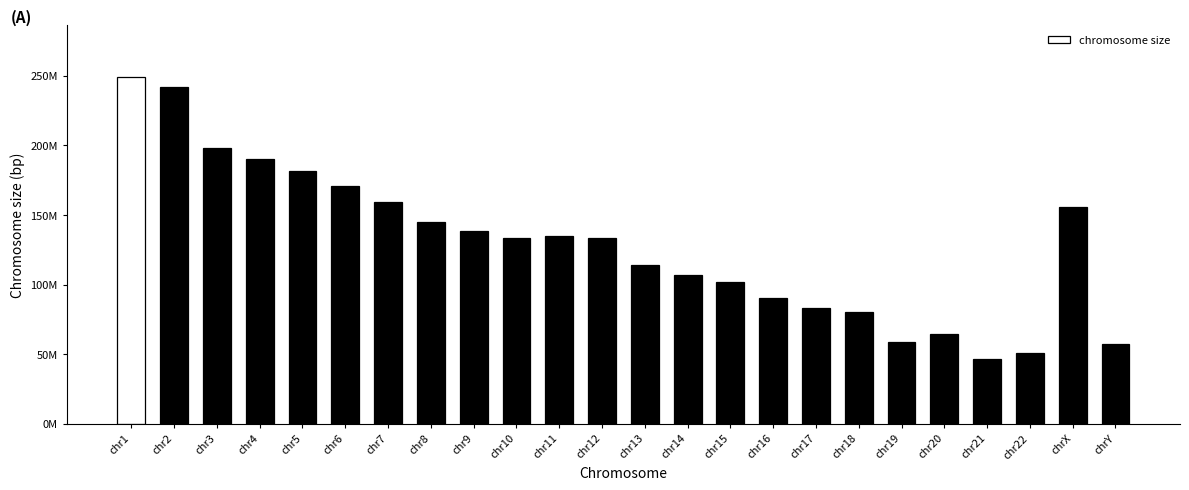

What position from the right is chr3?

22